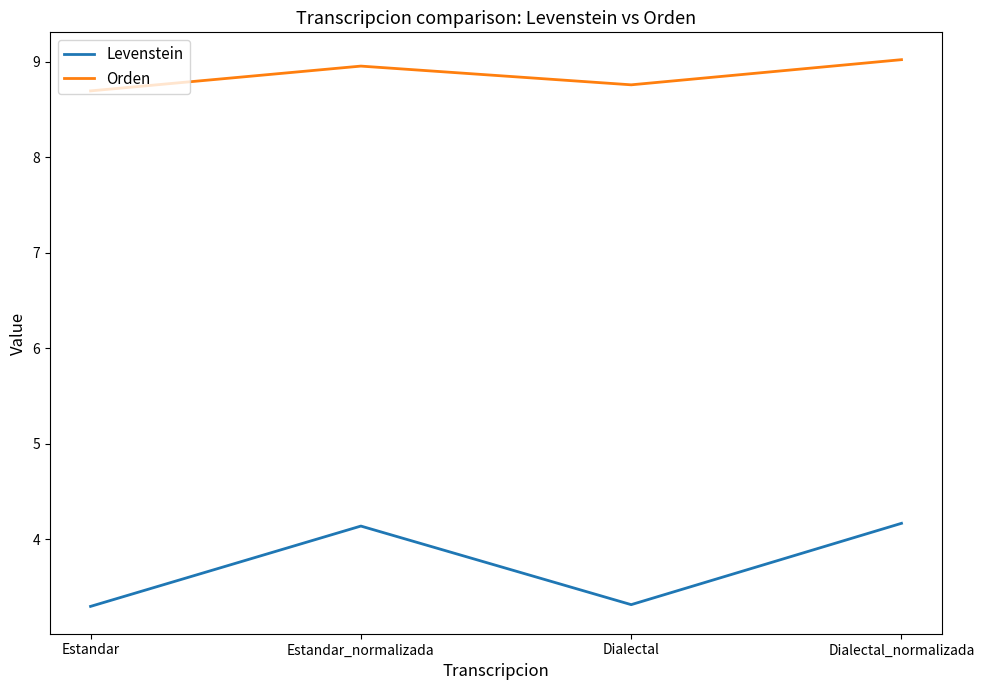

Rank the categories by Orden value from highest to lowest.

Dialectal_normalizada, Estandar_normalizada, Dialectal, Estandar